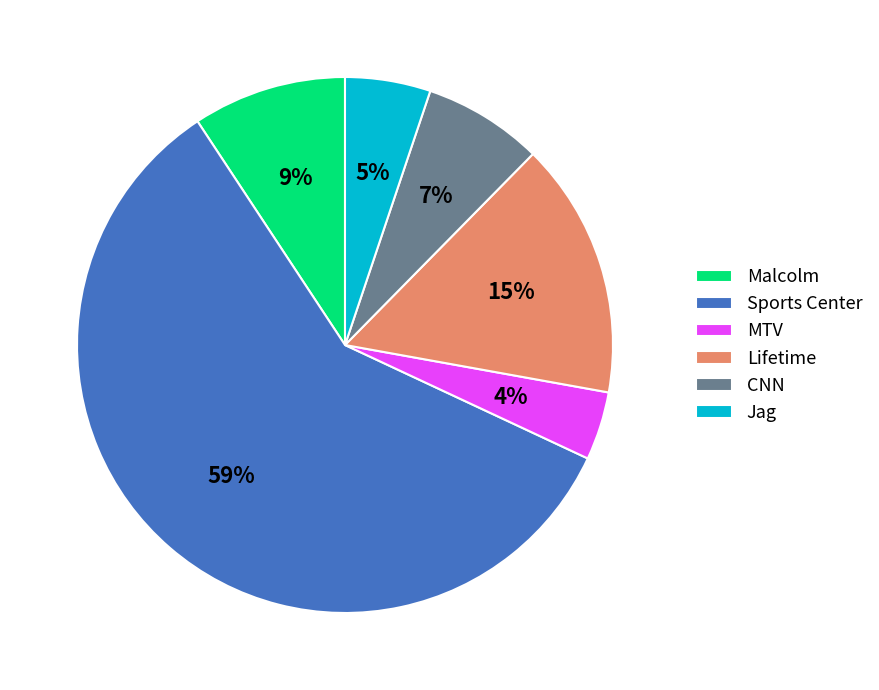

To the nearest percent, what is the difference between the MTV and Jag slice percentages?

1%